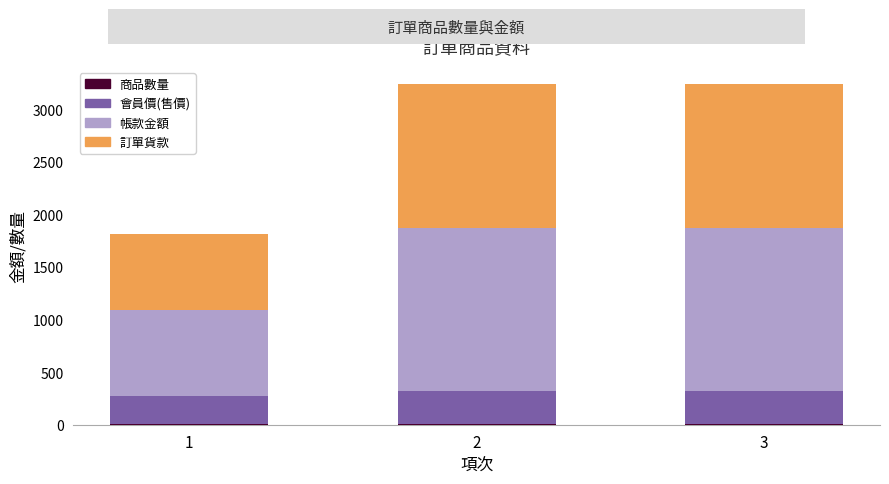

The 帳款金額 series shows 429 at 1. True or false?

False